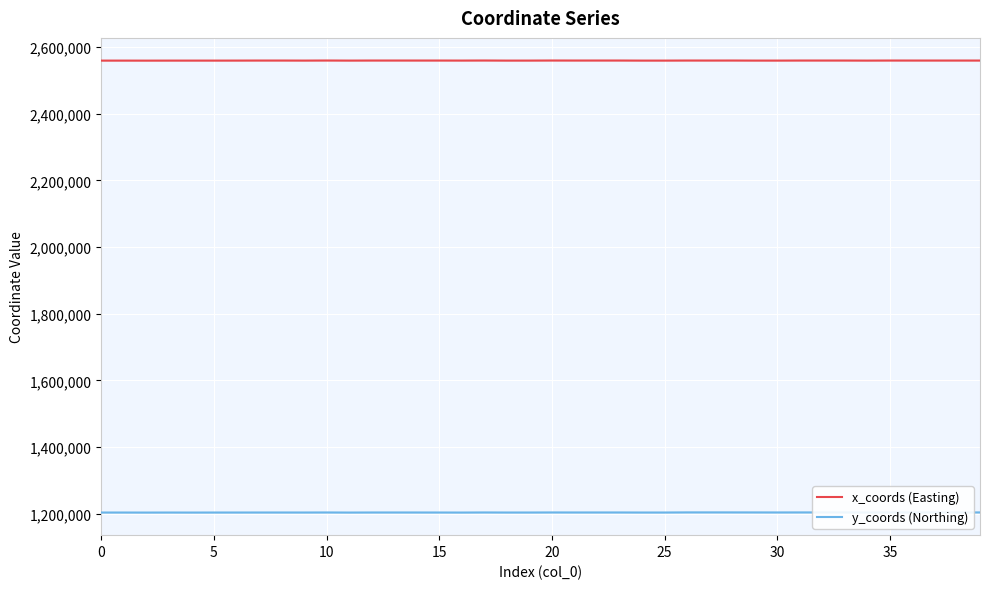

List the series in order of their overall mean, highest first.

x_coords (Easting), y_coords (Northing)